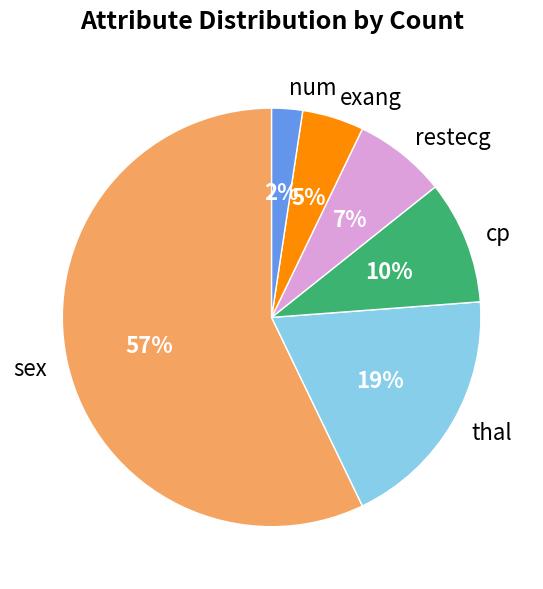

Rank the categories by value from highest to lowest.

sex, thal, cp, restecg, exang, num